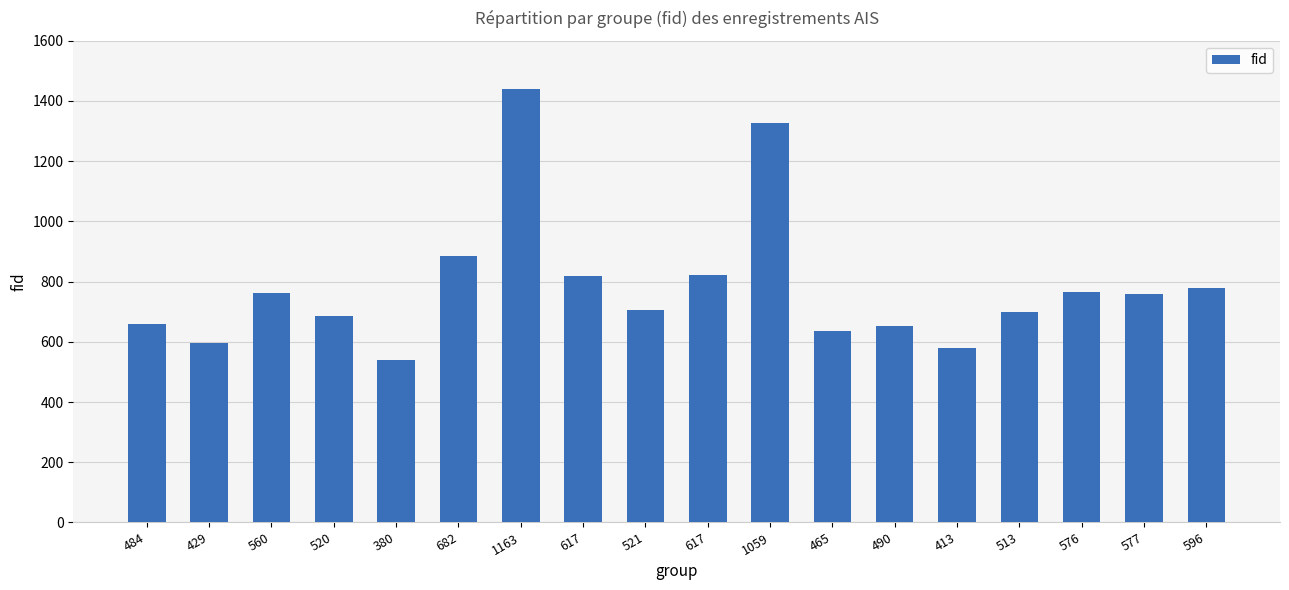

Reading left to right, extract all data points from this chart.

484=660	429=597	560=763	520=685	380=539	682=884	1163=1440	617=819	521=706	617=823	1059=1326	465=637	490=652	413=578	513=698	576=766	577=758	596=778